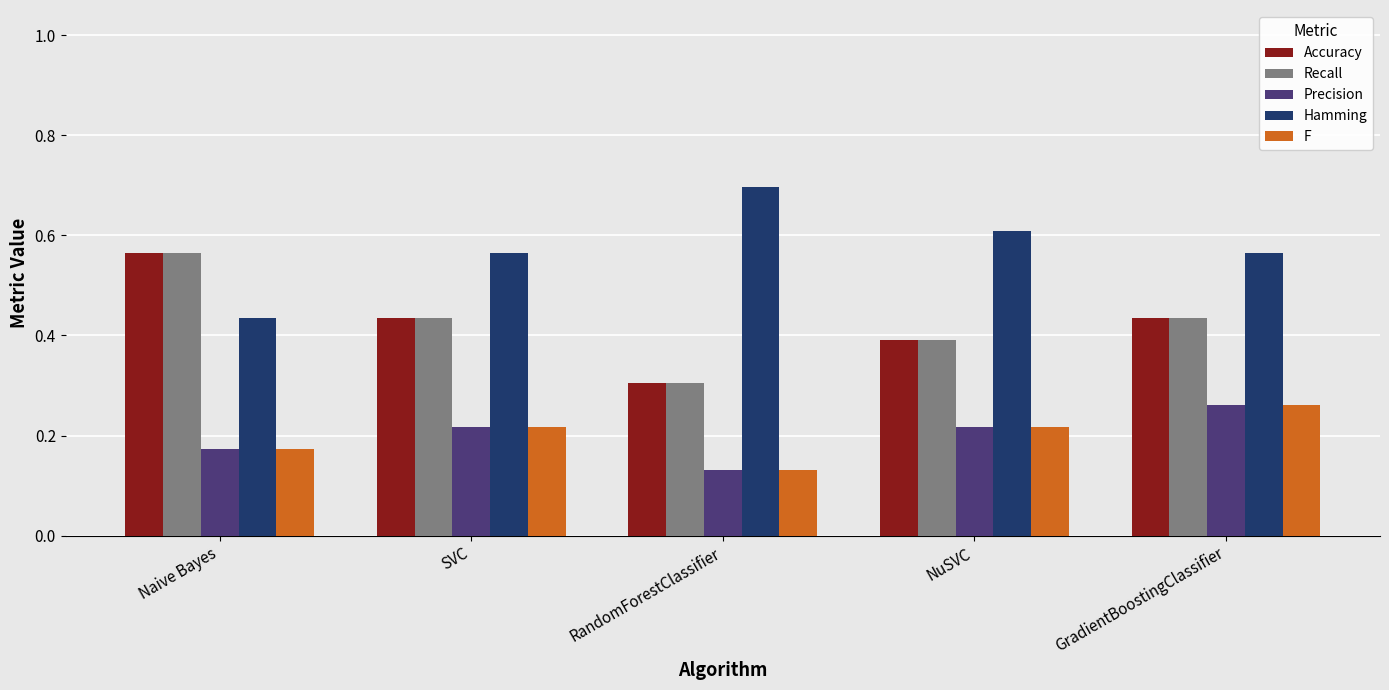

At which label does Recall reach its minimum?

RandomForestClassifier